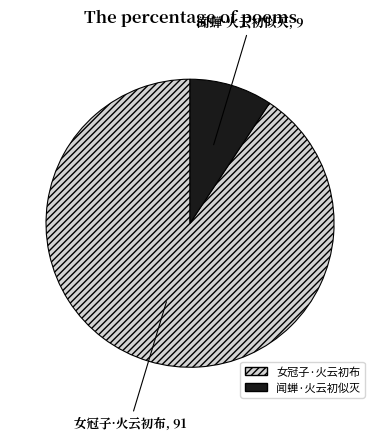

What is the smallest slice in the pie chart?

闻蝉·火云初似灭